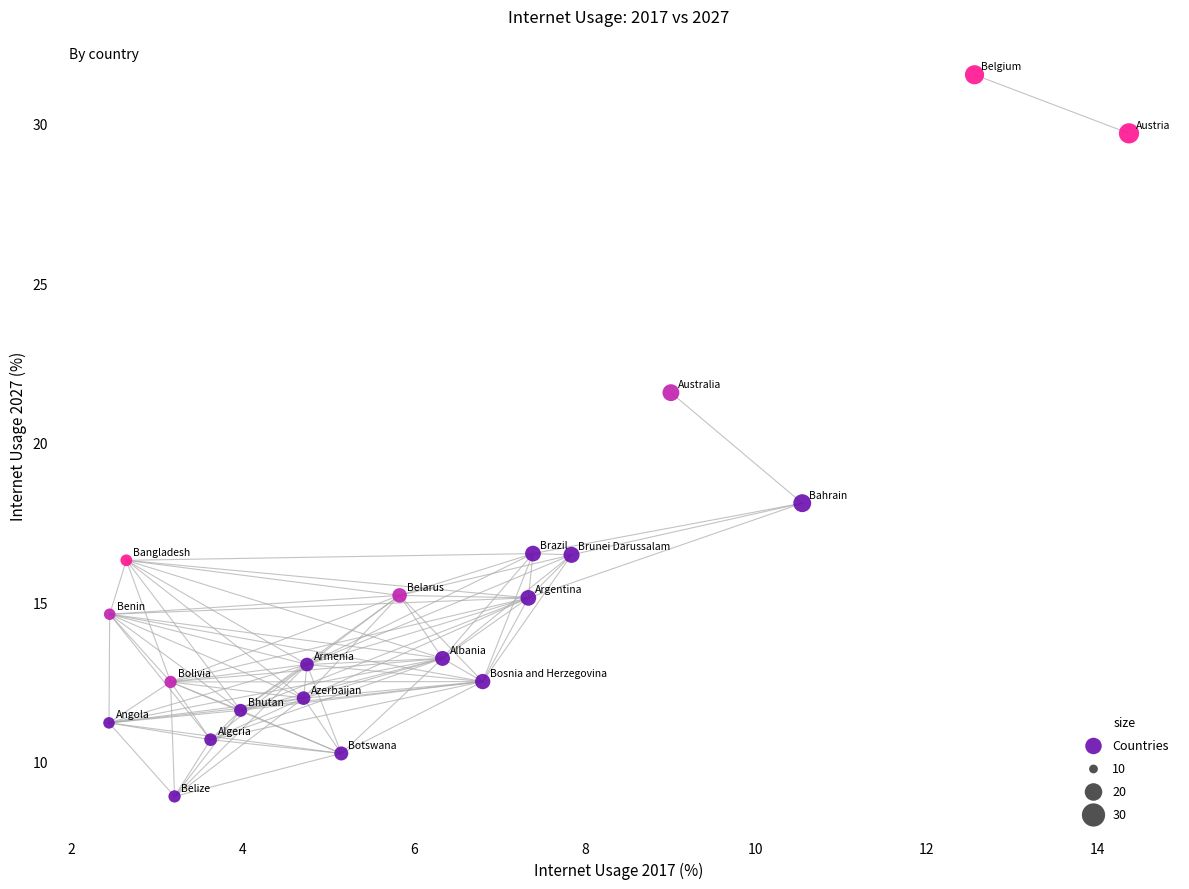

What Y value in the scatter plot is closest to 20?

21.6